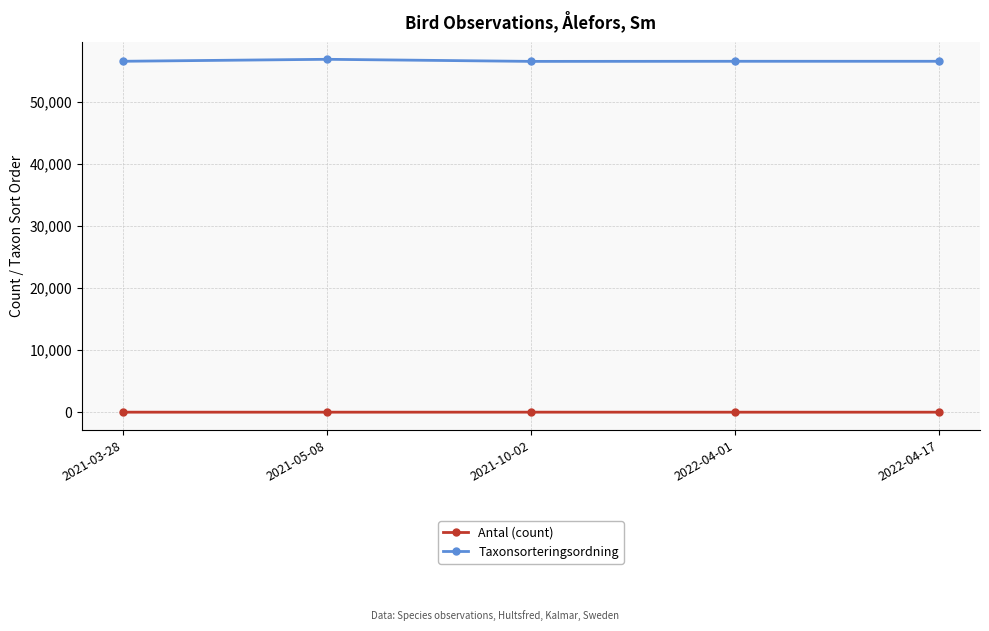

Does the chart have visible grid lines?

Yes